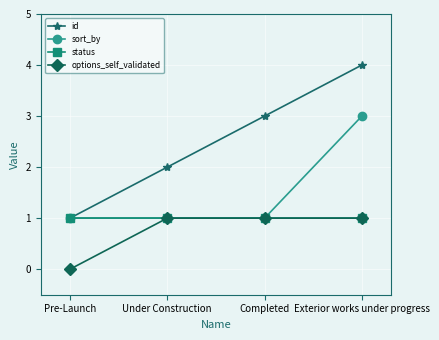

Reading right to left, extract all data points from this chart.

id: 4	3	2	1
sort_by: 3	1	1	1
status: 1	1	1	1
options_self_validated: 1	1	1	0